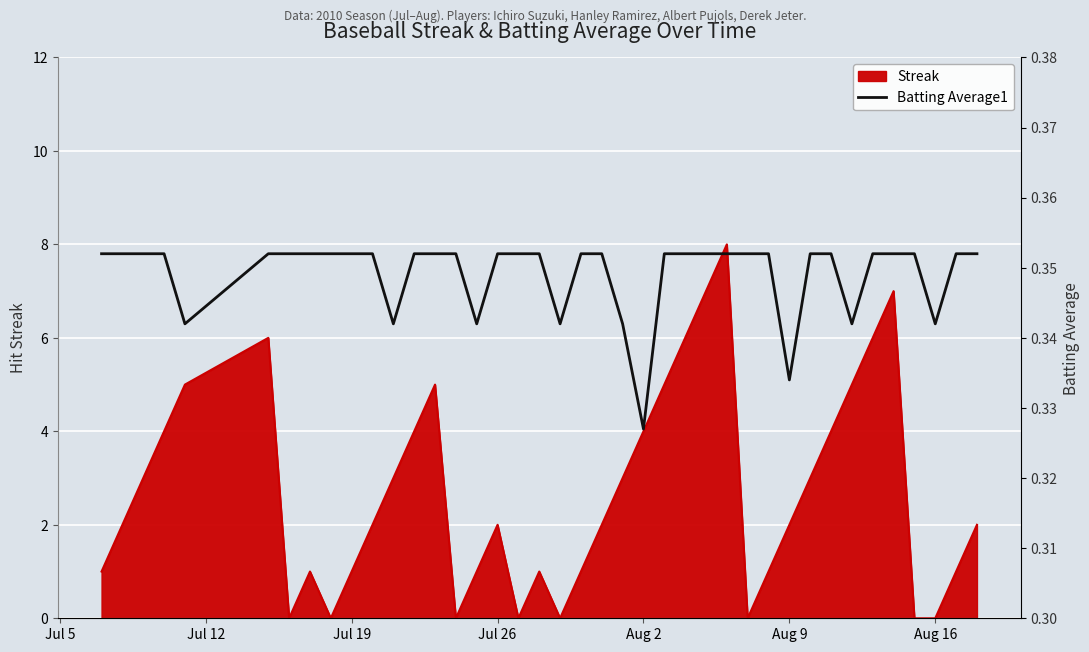

Is it true that Streak equals 4 at Jul 26?

False